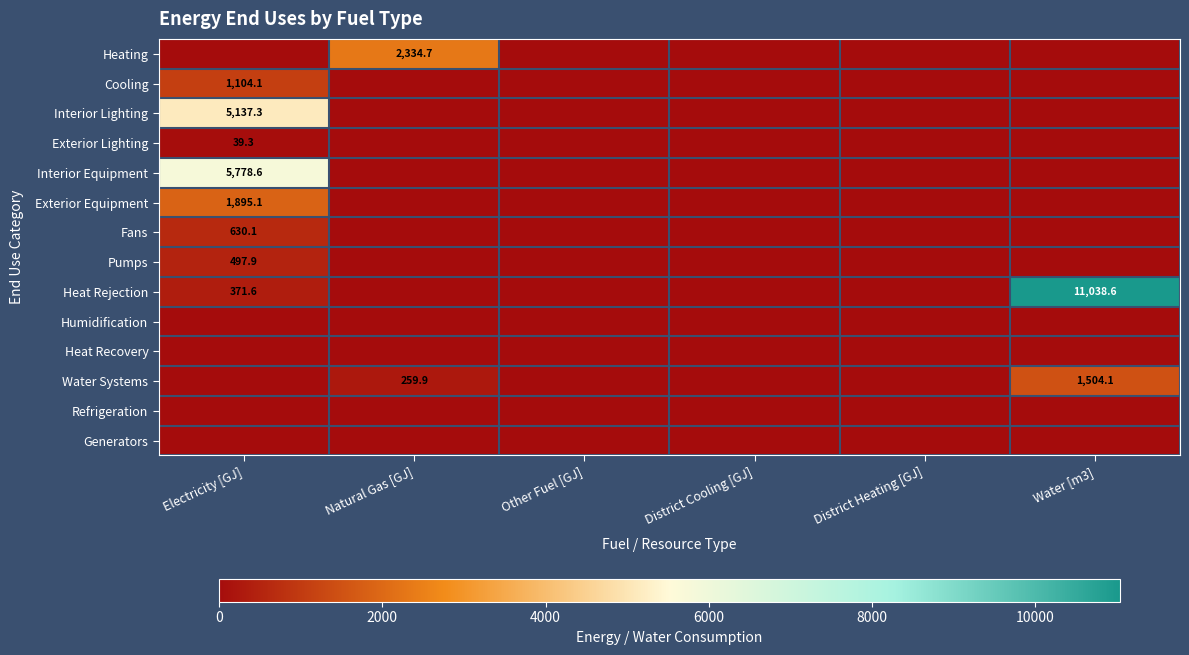

The value of Exterior Lighting at Electricity [GJ] is 39.3. True or false?

True